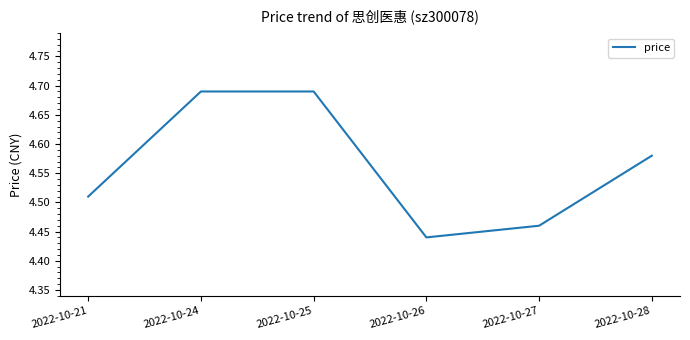

The value at 2022-10-26 is 1.2. True or false?

False